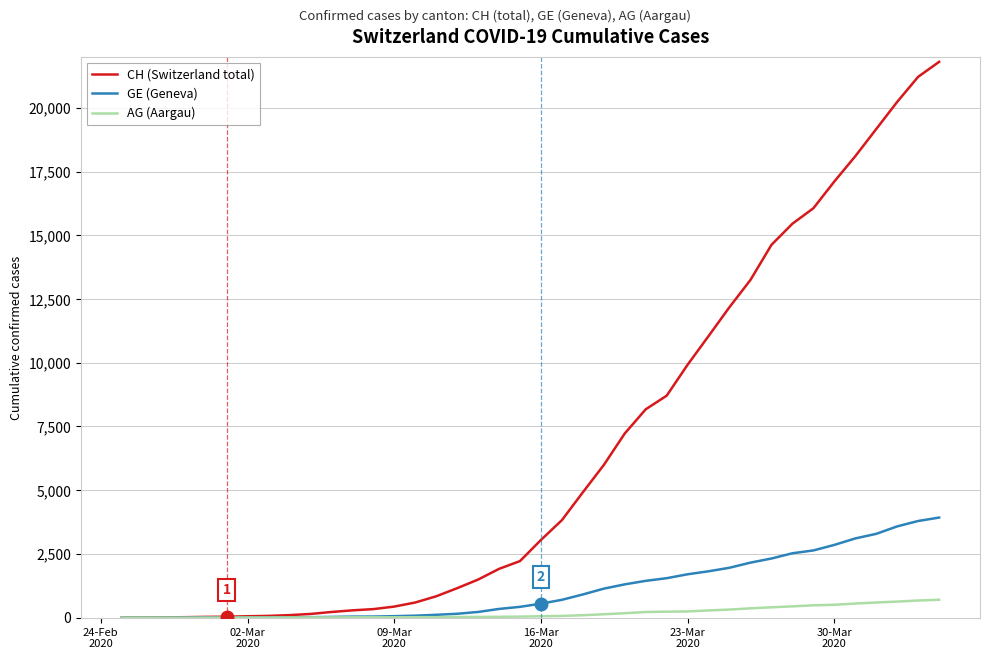

Which series has the largest total across all categories?

CH (Switzerland total)